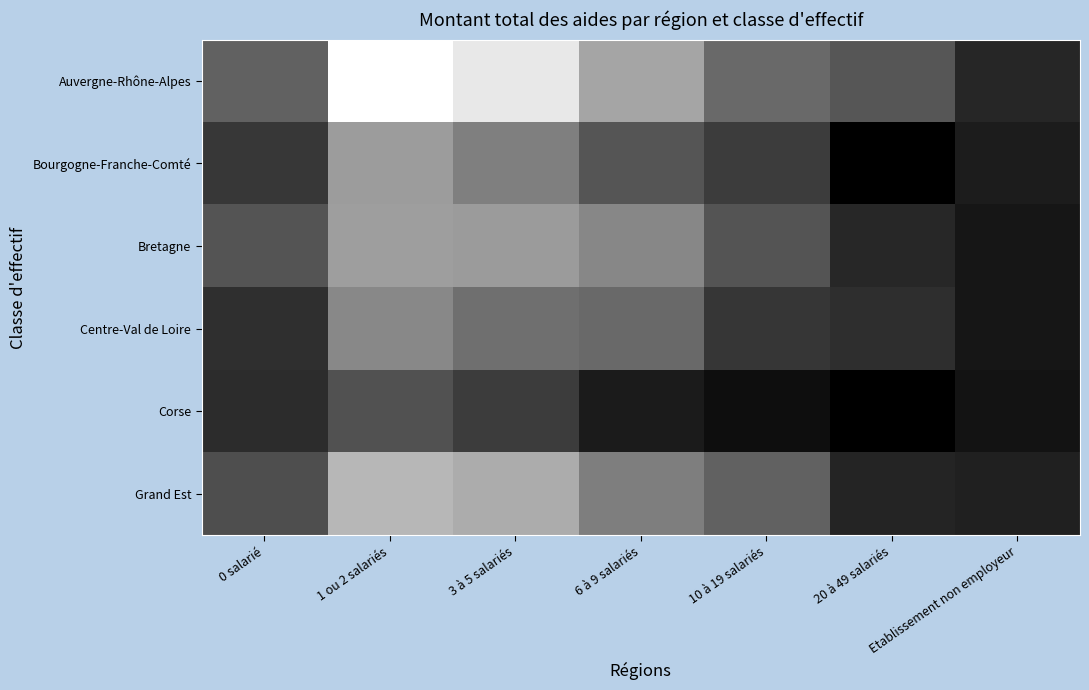

Between 6 à 9 salariés and 0 salarié, which is larger?

6 à 9 salariés